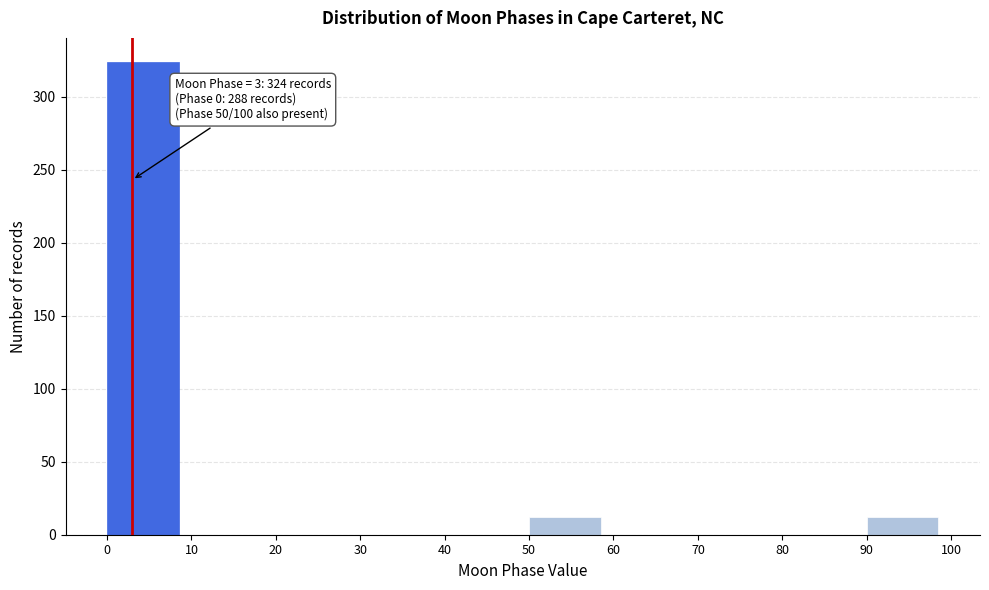

Over which range of the x-axis is the bar tallest?

0 to 10